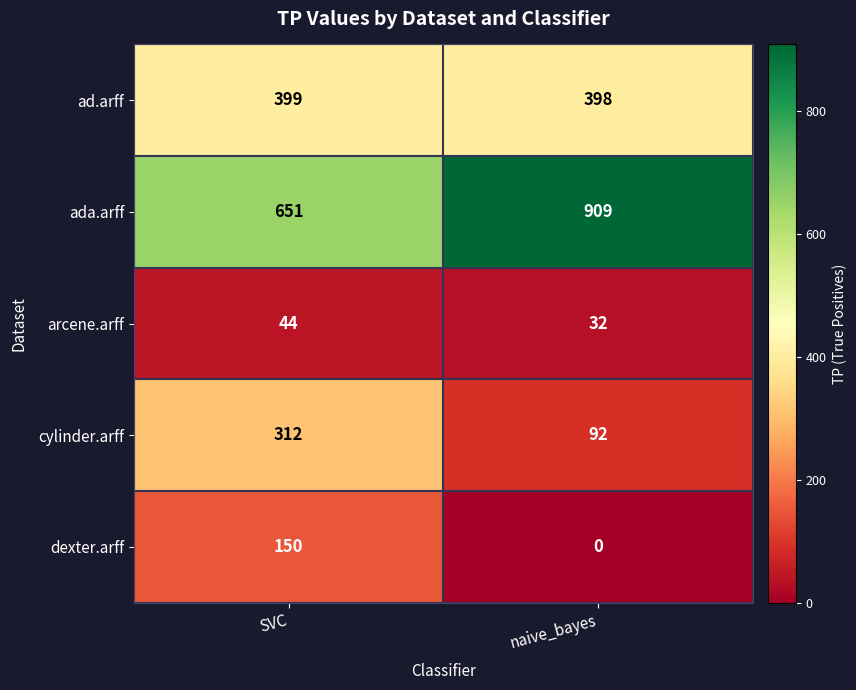

Reading right to left, transcribe all the data shown in this chart.

ad.arff: naive_bayes=398	SVC=399
ada.arff: naive_bayes=909	SVC=651
arcene.arff: naive_bayes=32	SVC=44
cylinder.arff: naive_bayes=92	SVC=312
dexter.arff: naive_bayes=0	SVC=150